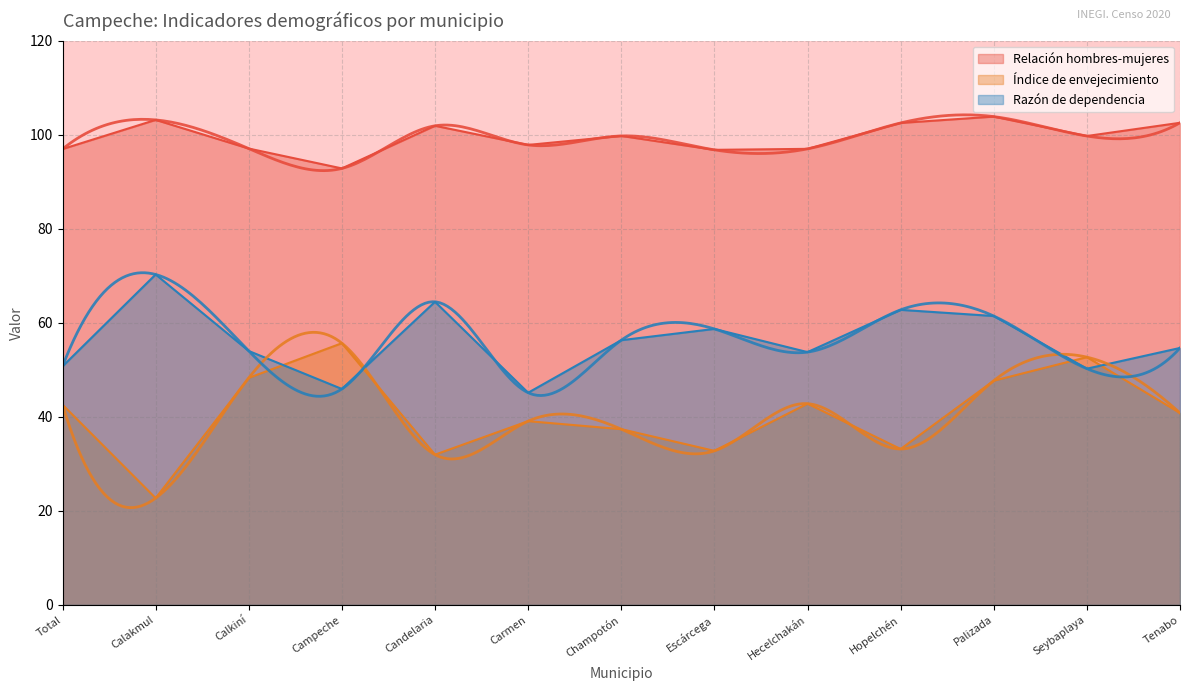

Read the Índice de envejecimiento value at Hopelchén.

33.1